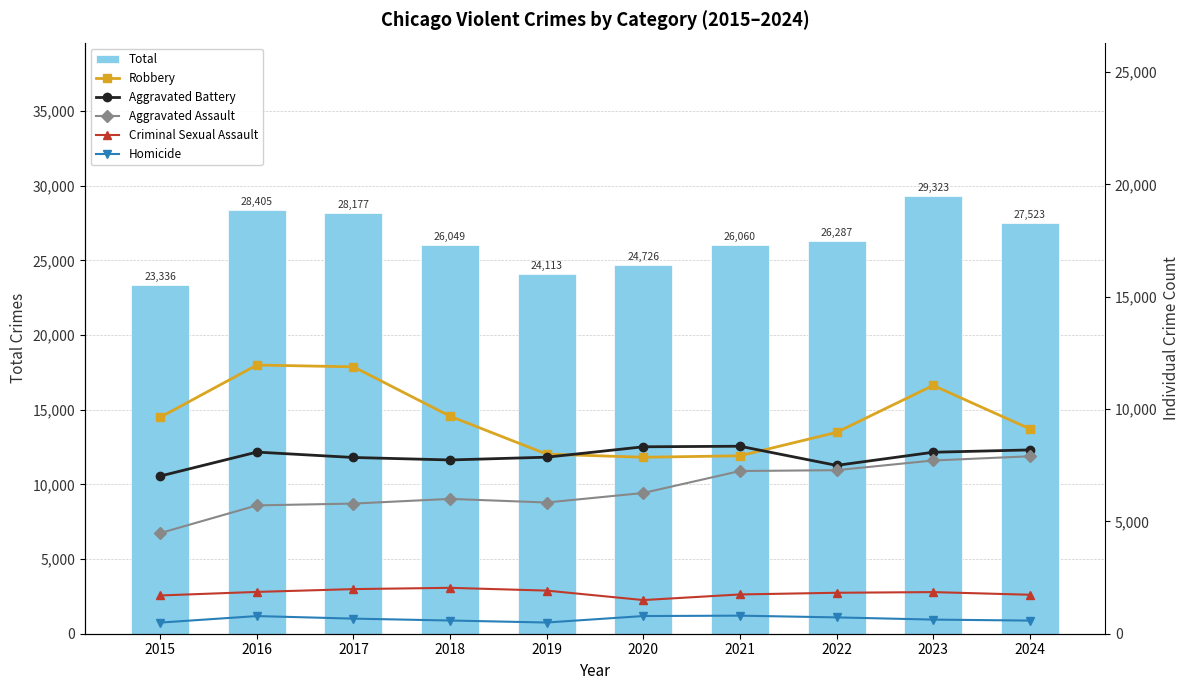

Is it true that Total equals 46300 at 2018?

False